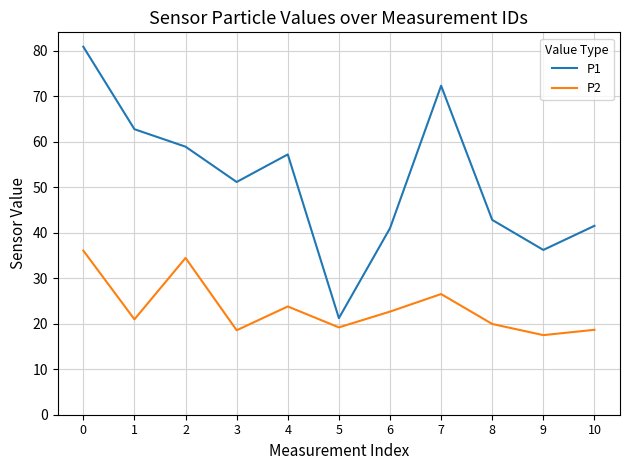

List the series in order of their overall mean, highest first.

P1, P2